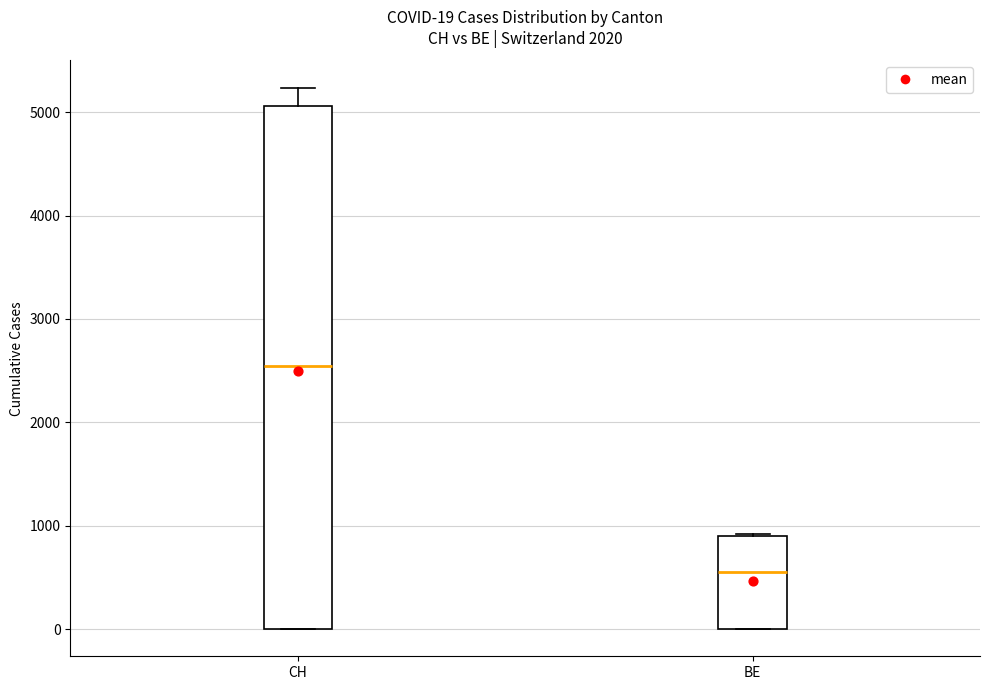

Which box has the highest median line?

CH